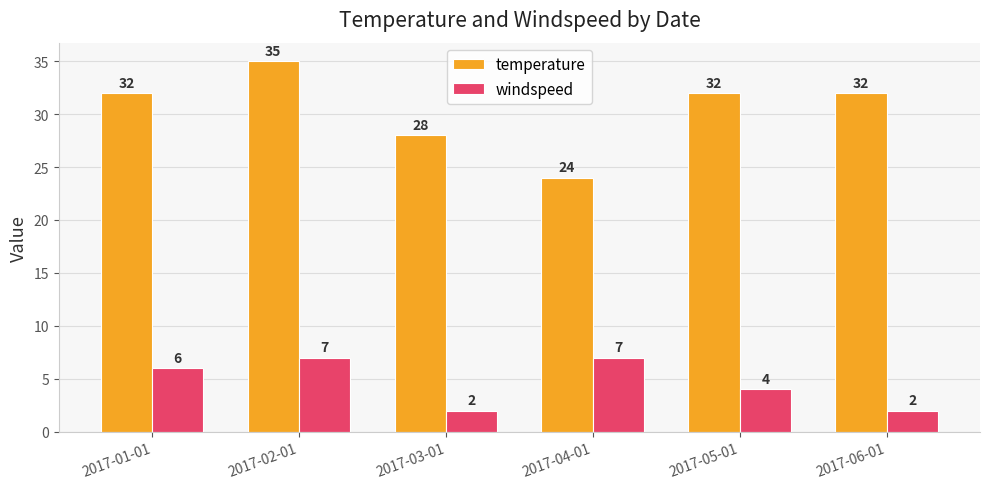

List the series in order of their peak value, lowest first.

windspeed, temperature